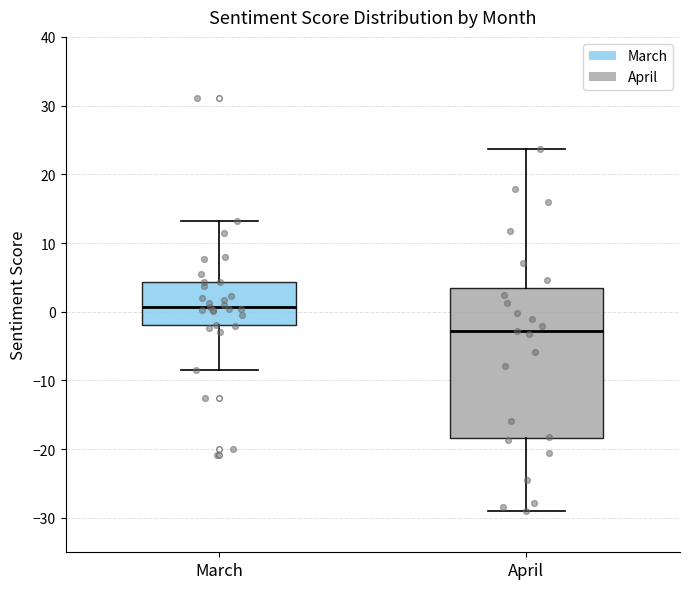

Where is the upper edge of the box for April on the y-axis? The values are not printed on the chart, so give them approximately, as read against the axis.

3